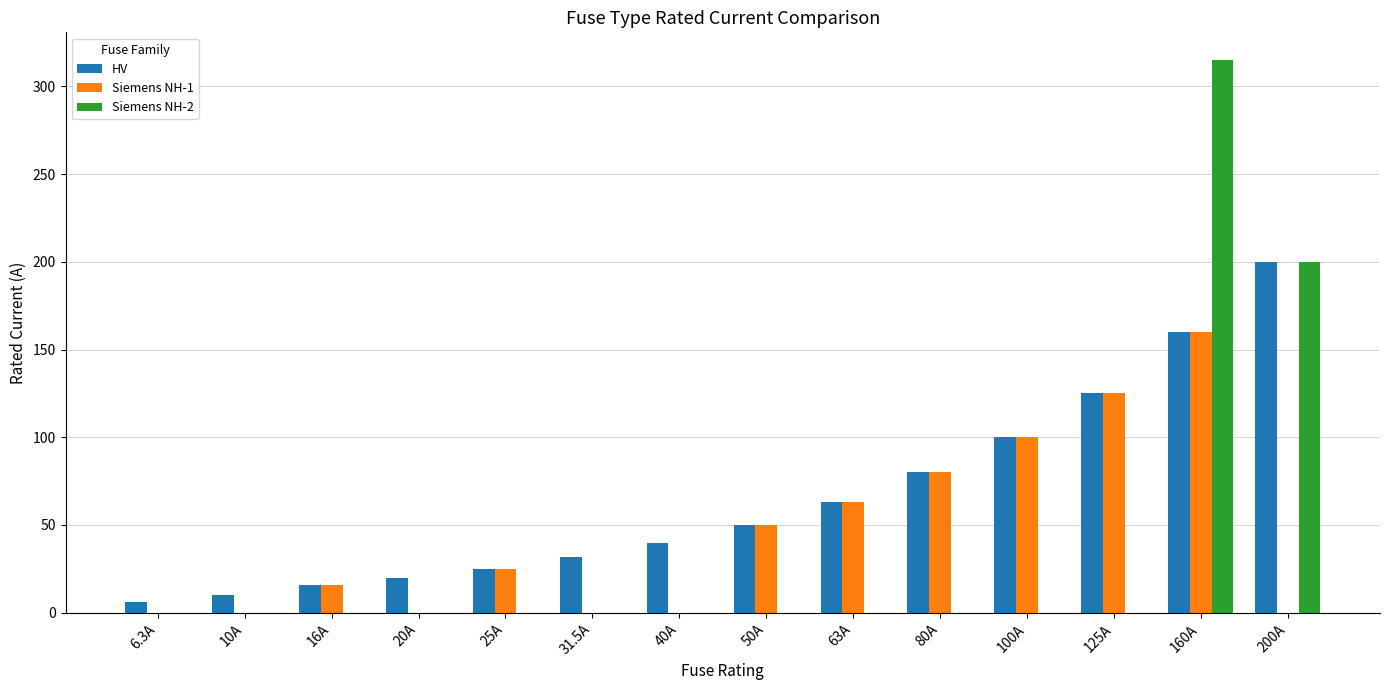

Which category has the highest value across all series?

160A